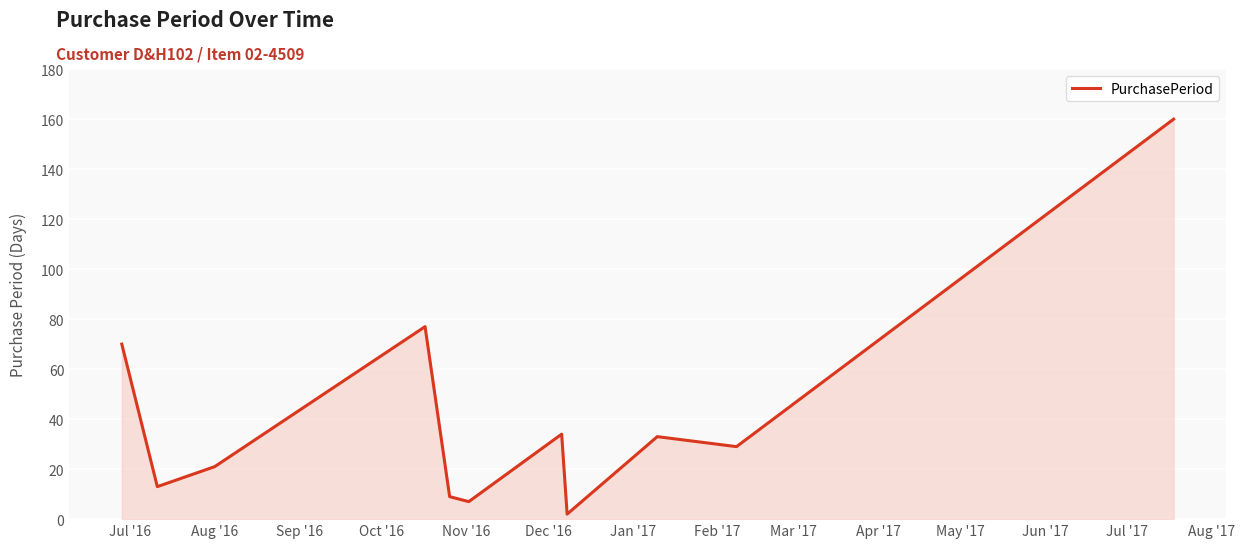

What is the maximum value shown in the chart?

160